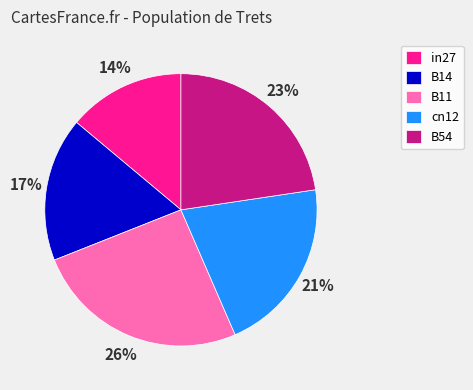

Does B14 account for over 50% of the chart?

No